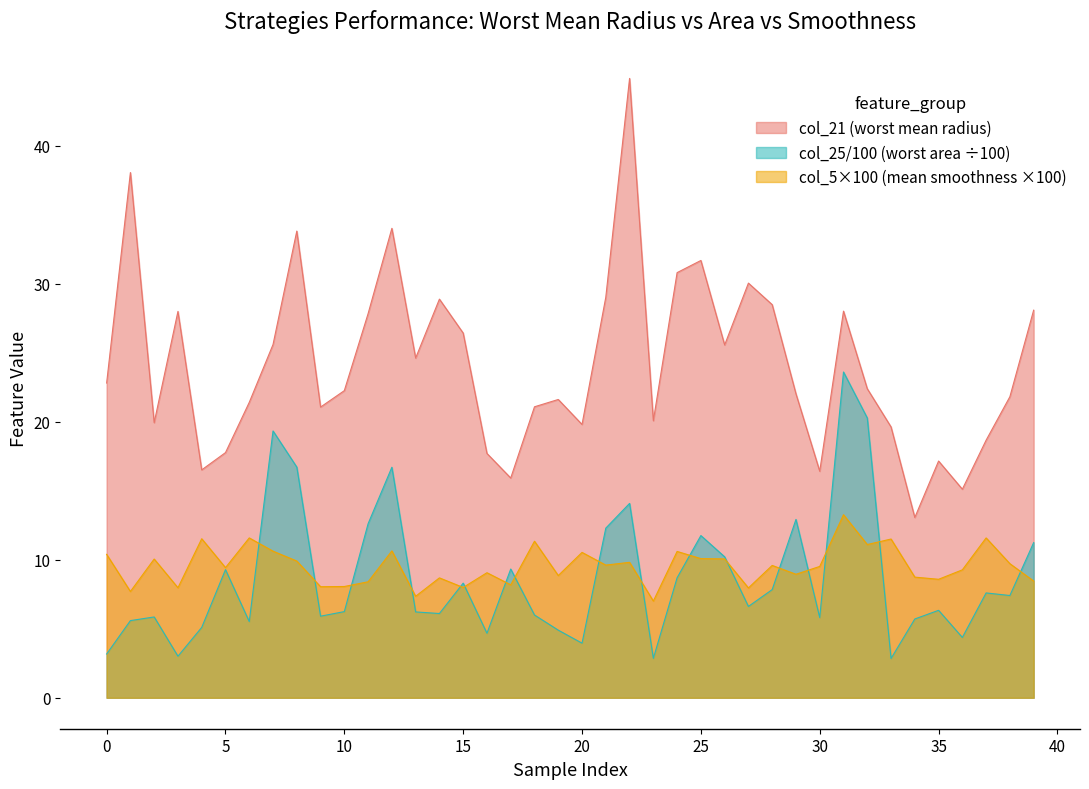

What is the sum of all col_21 values?

967.9